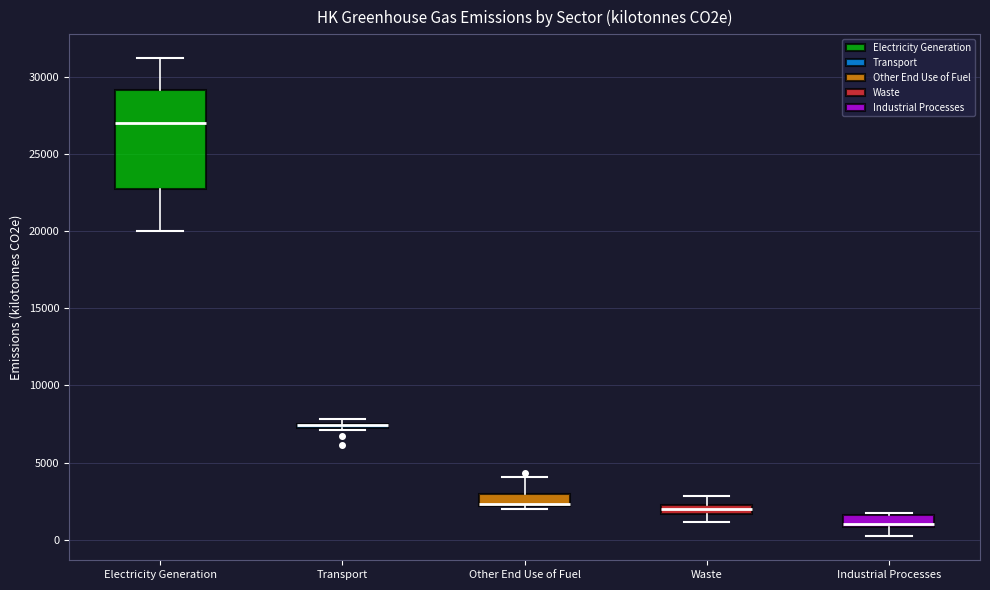

Which box is the tallest, from its lower edge to its upper edge?

Electricity Generation